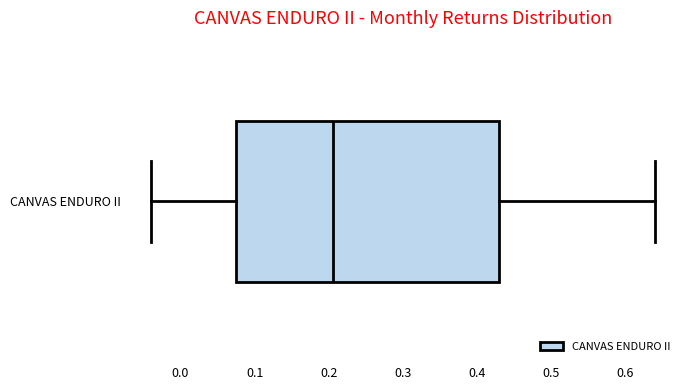

Where is the right edge of the box for CANVAS ENDURO II on the x-axis? The values are not printed on the chart, so give them approximately, as read against the axis.

0.43